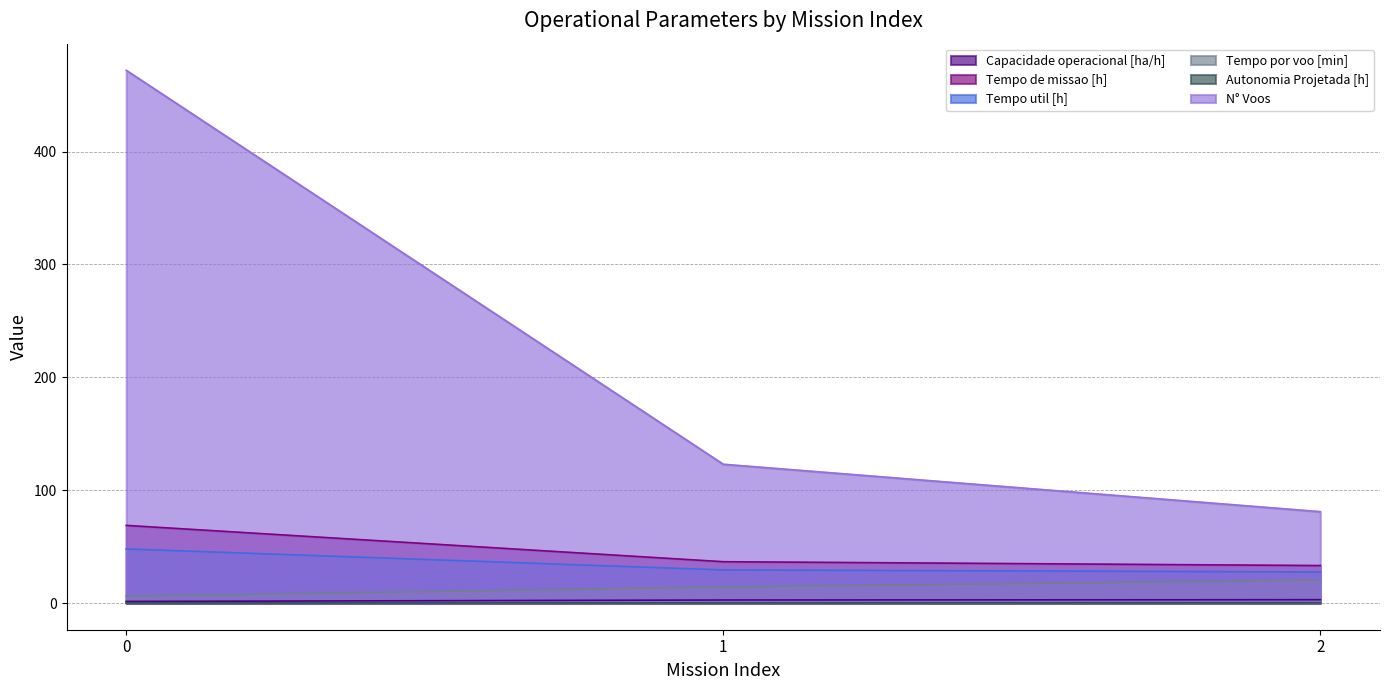

At which label is N° Voos closest to 276?

1